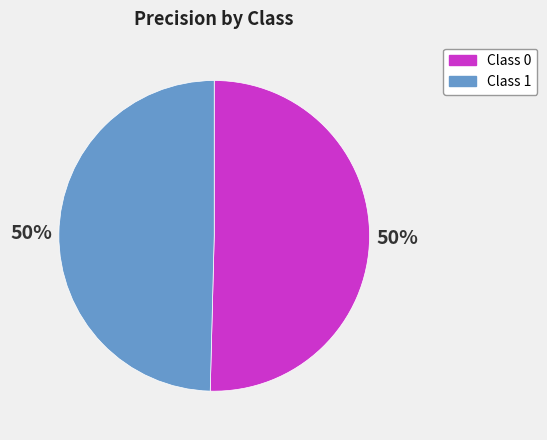

True or false: Class 0 accounts for 57% of the total.

False